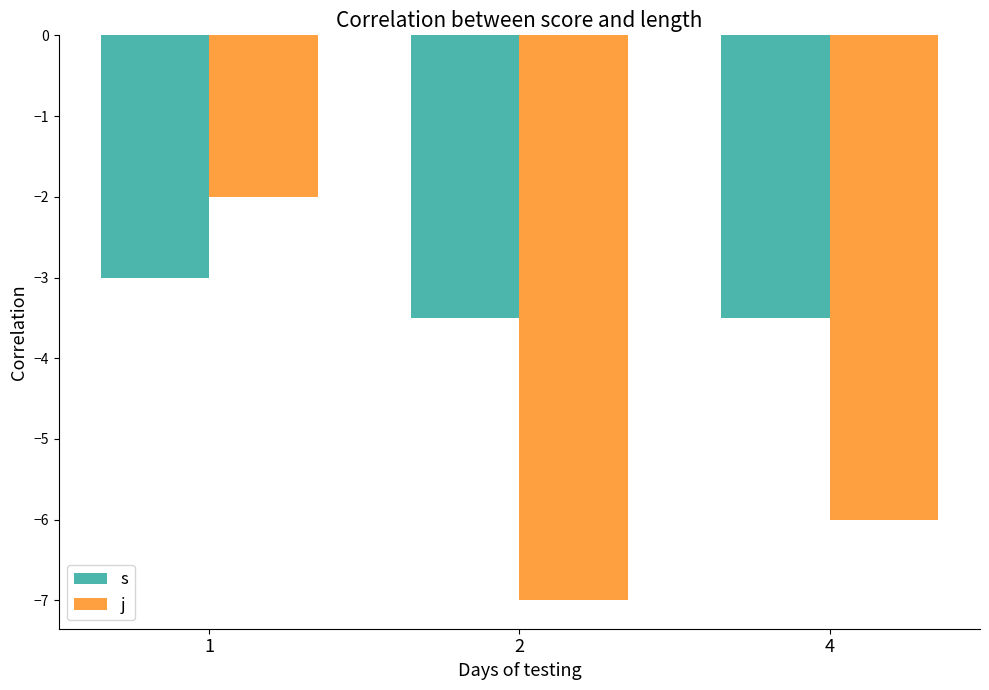

List the series in order of their overall mean, highest first.

s, j